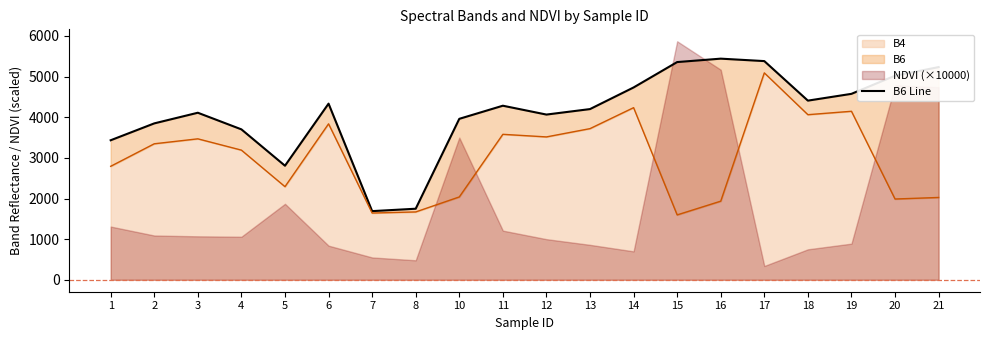

Count the number of categories in the chart.

20